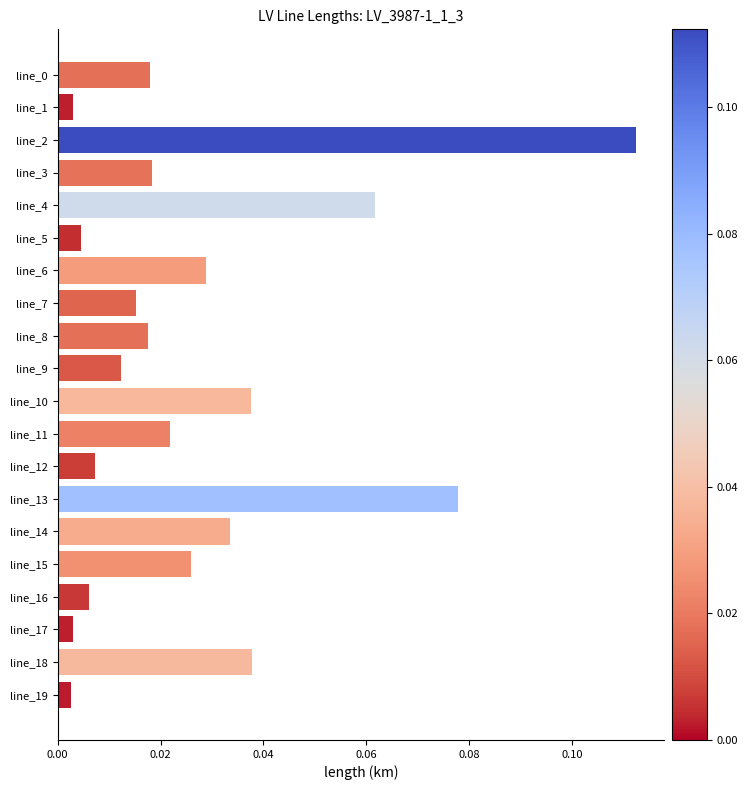

Between line_0 and line_11, which is larger?

line_11